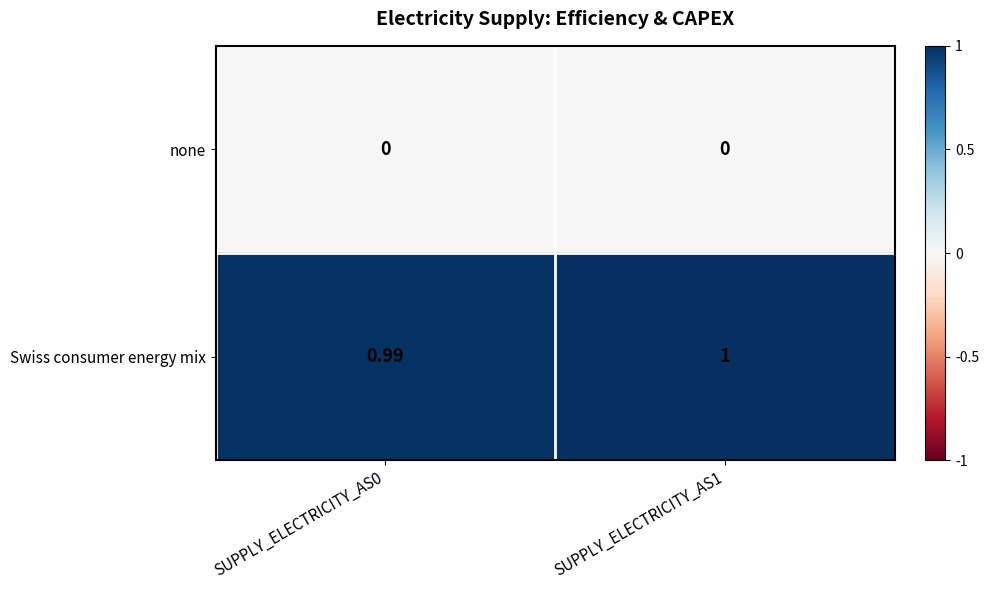

What is the spread (max minus min) of values at SUPPLY_ELECTRICITY_AS0?

1.0